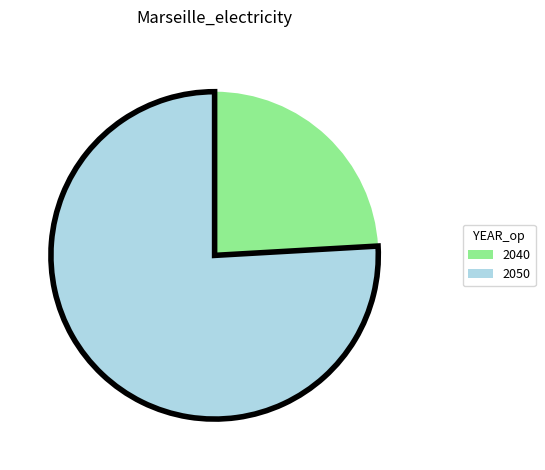

How many segments does this pie chart have?

2